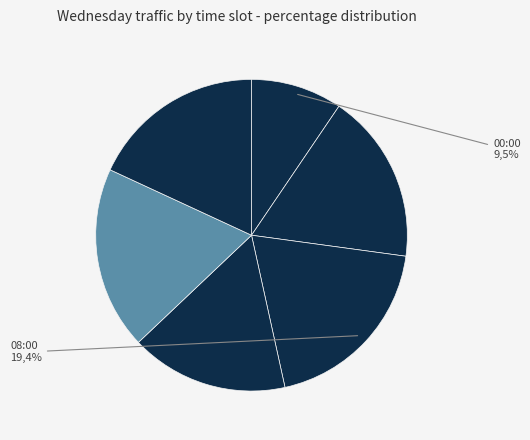

The 20:00 slice represents 18% of the pie. True or false?

True